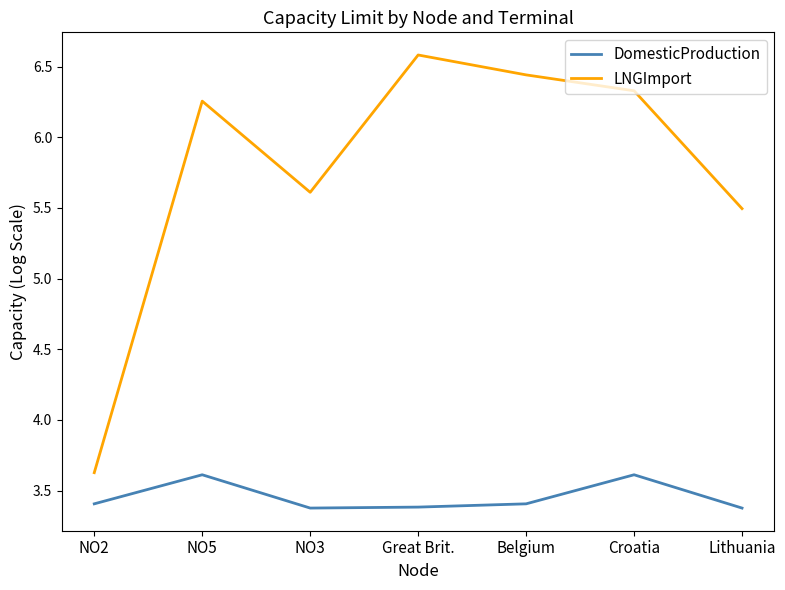

Which series changed the most between NO2 and NO5?

LNGImport